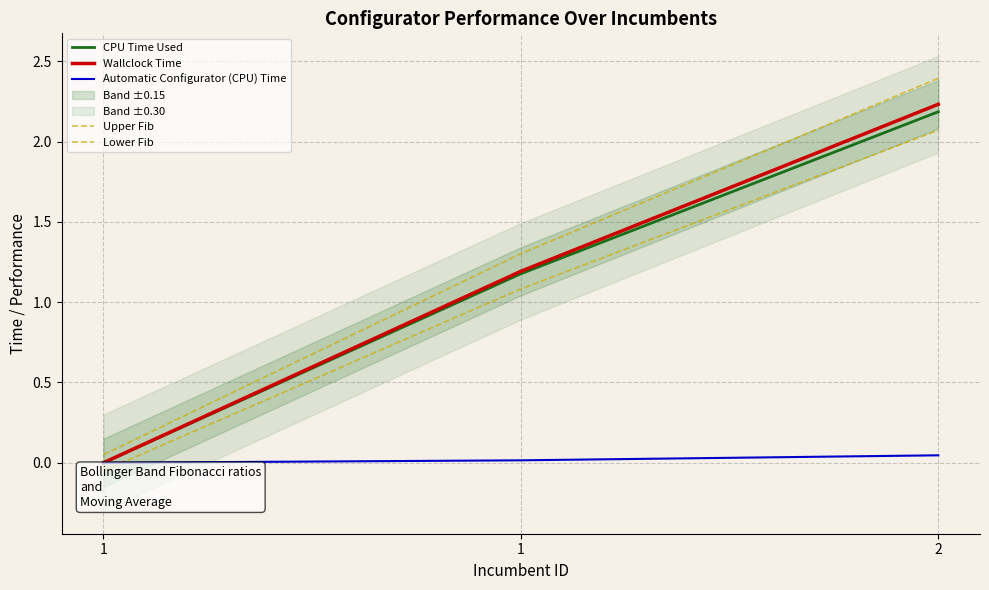

Reading left to right, extract all data points from this chart.

CPU Time Used: 0.0	1.2	2.2
Wallclock Time: 0.0	1.2	2.2
Automatic Configurator (CPU) Time: 0.0	0.0	0.0
Upper Fib: 0.1	1.3	2.4
Lower Fib: -0.0	1.1	2.1